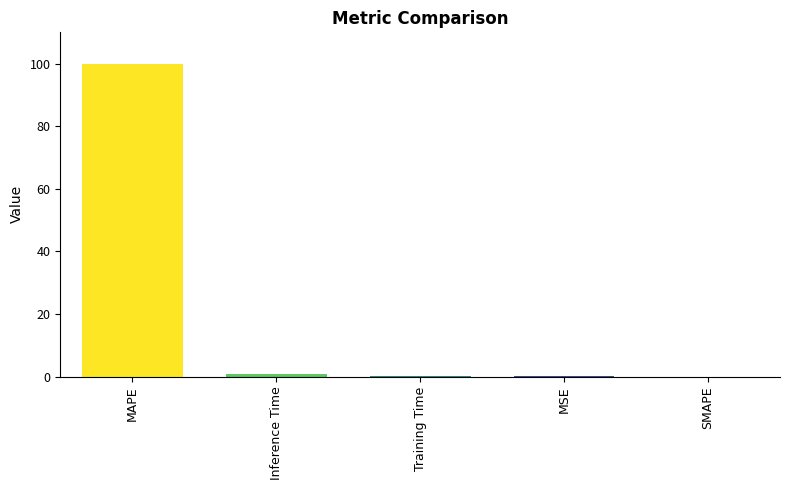

What is the change in value from MAPE to Training Time?

-99.9